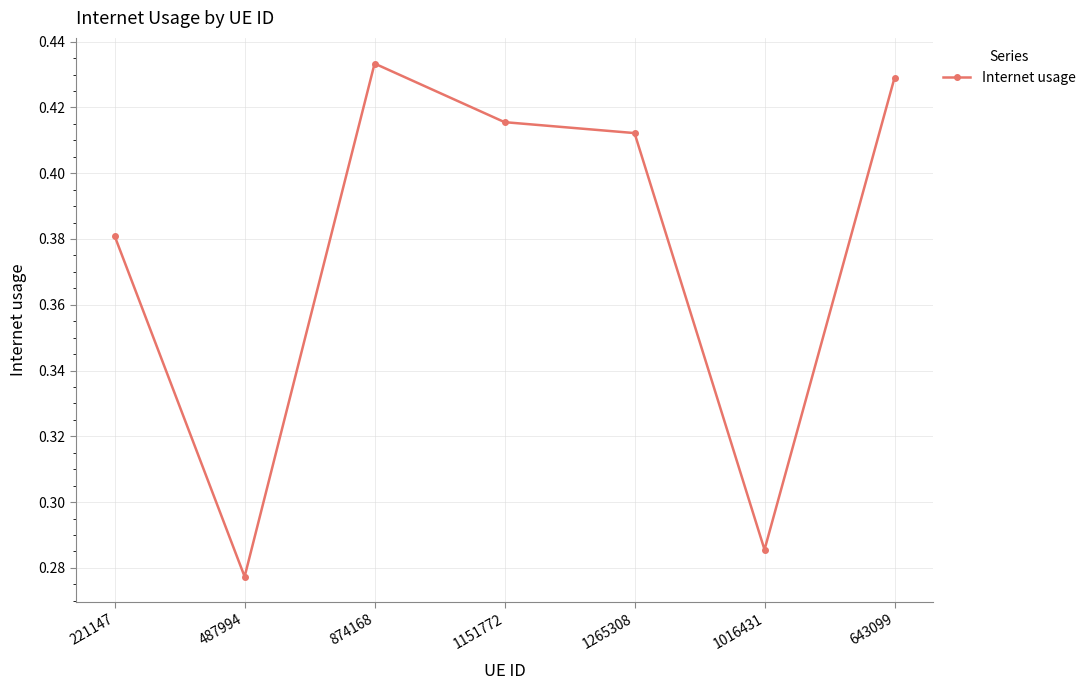

Which label corresponds to the smallest value in the chart?

487994